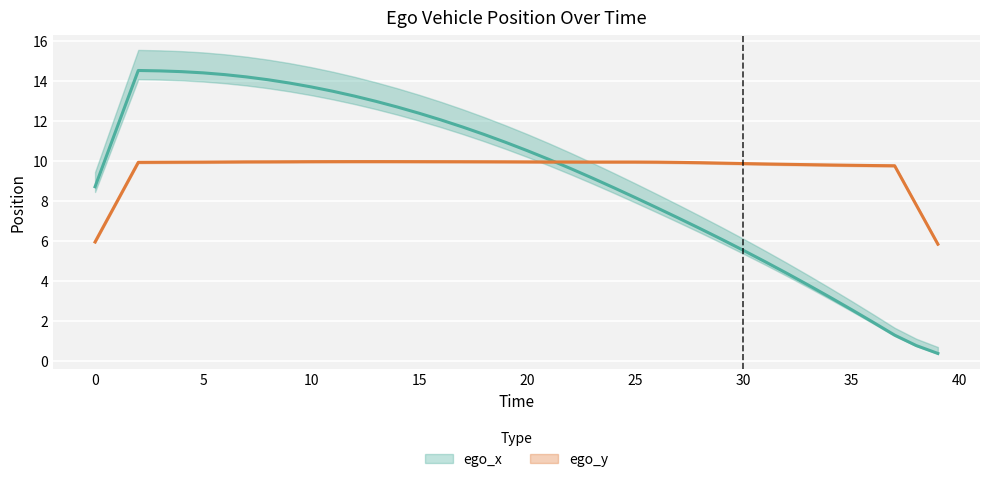

The value of ego_y at 5 is 13.4. True or false?

False